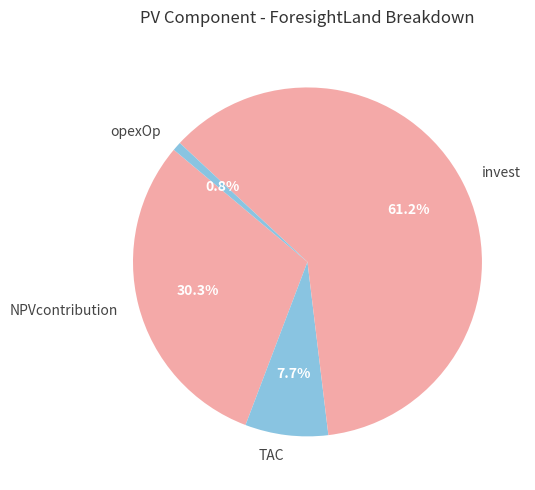

What is the smallest slice in the pie chart?

opexOp